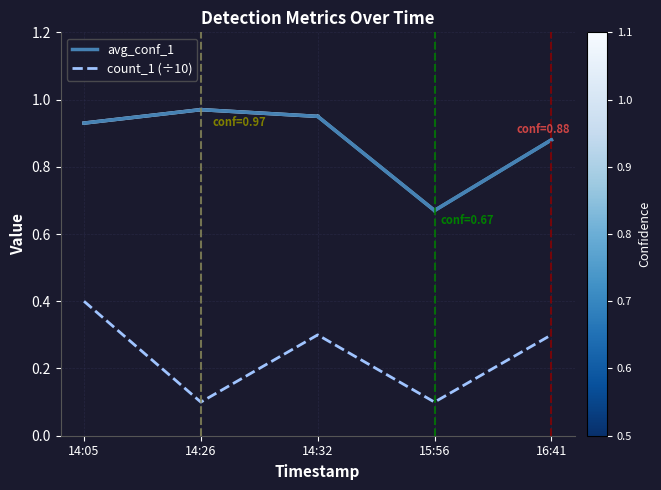

List the series in order of their overall mean, highest first.

avg_conf_1, count_1 (÷10)